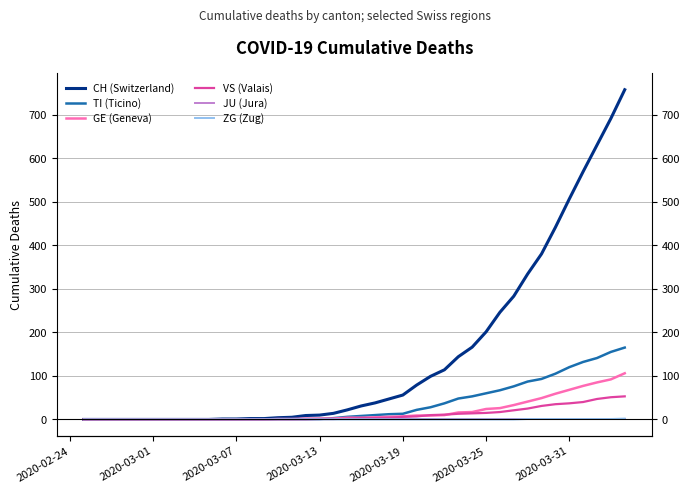

What position from the left is 2020-03-13?

18